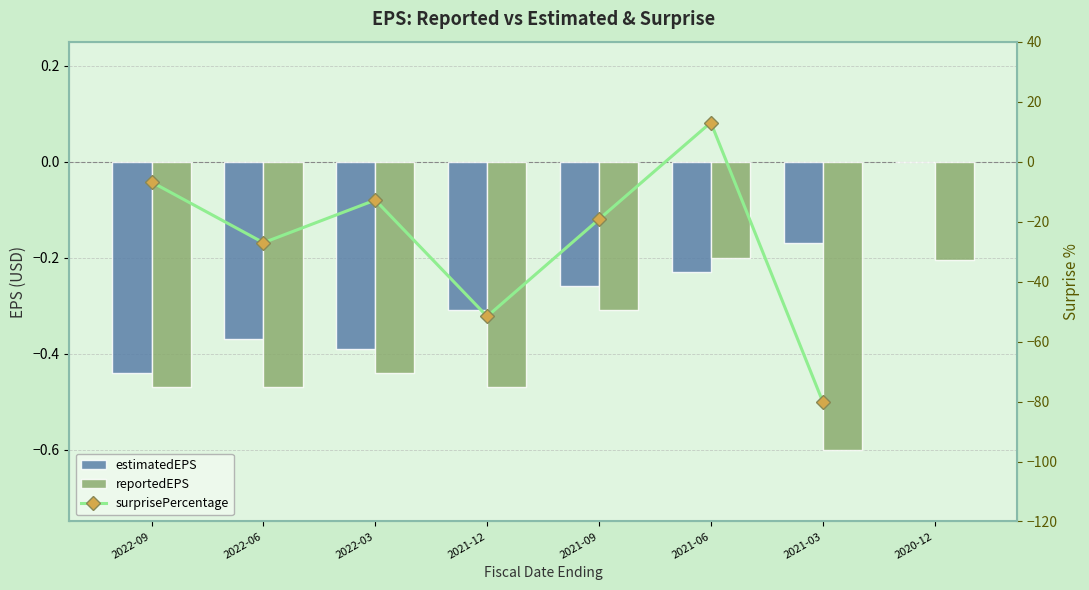

Rank the series by their average value, from highest to lowest.

estimatedEPS, reportedEPS, surprisePercentage